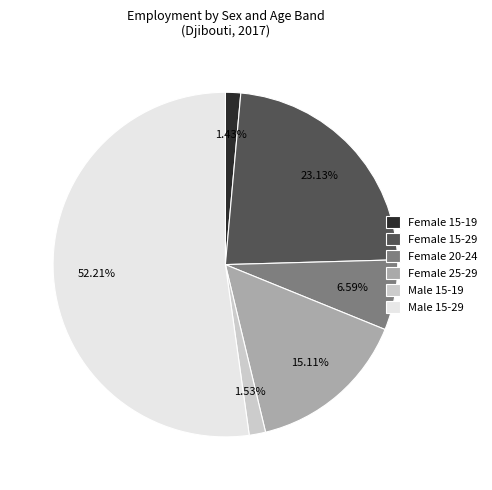

How many slices are in this pie chart?

6